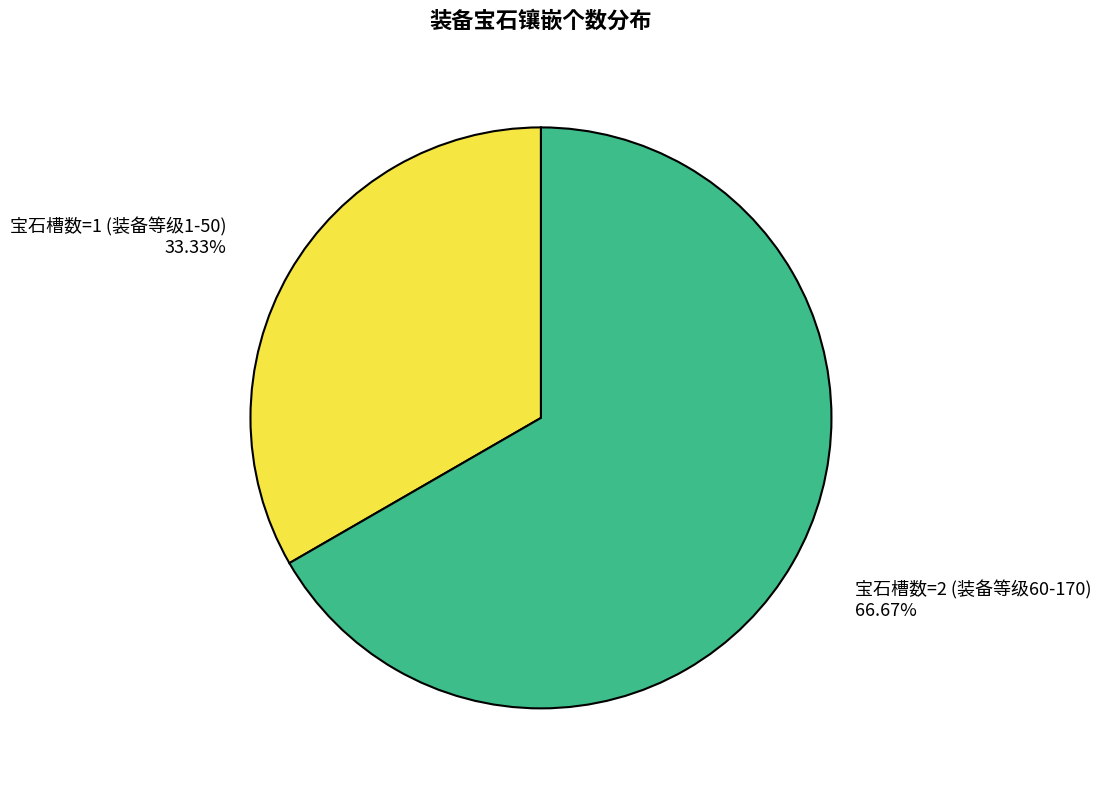

Approximately how many times larger is the value at 宝石槽数=2 (装备等级60-170) compared to 宝石槽数=1 (装备等级1-50)?

2.0